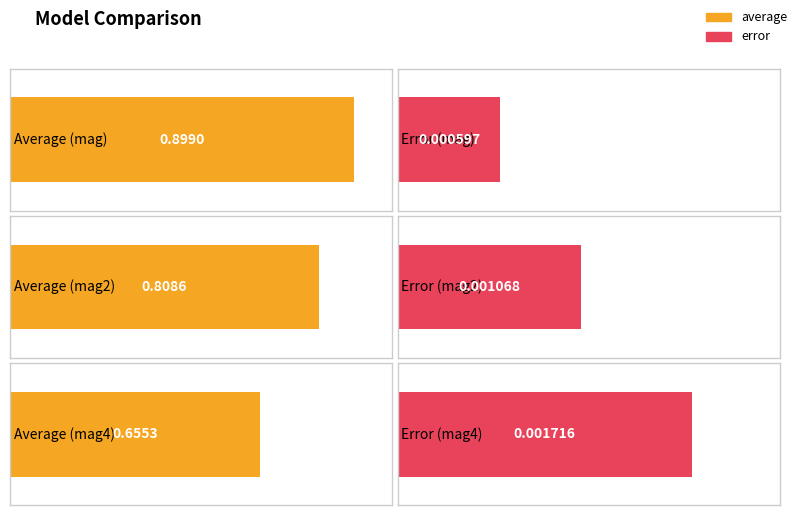

Reading left to right, transcribe all the data shown in this chart.

average: 0.9	0.8	0.7
error: 0.0	0.0	0.0